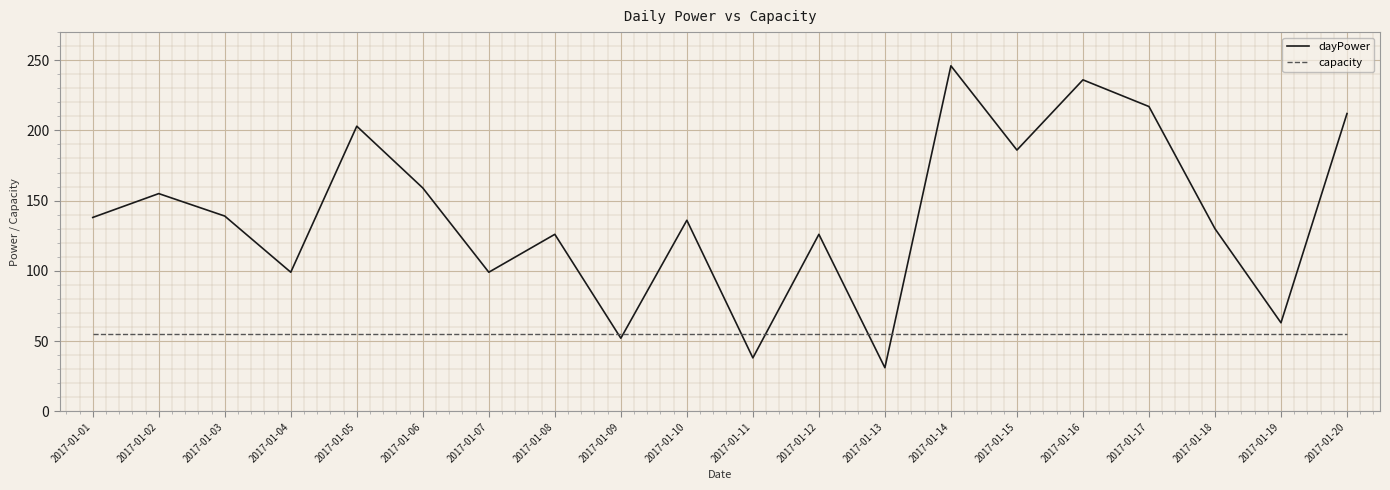

Which series ends up on top after the final intersection of dayPower and capacity?

dayPower